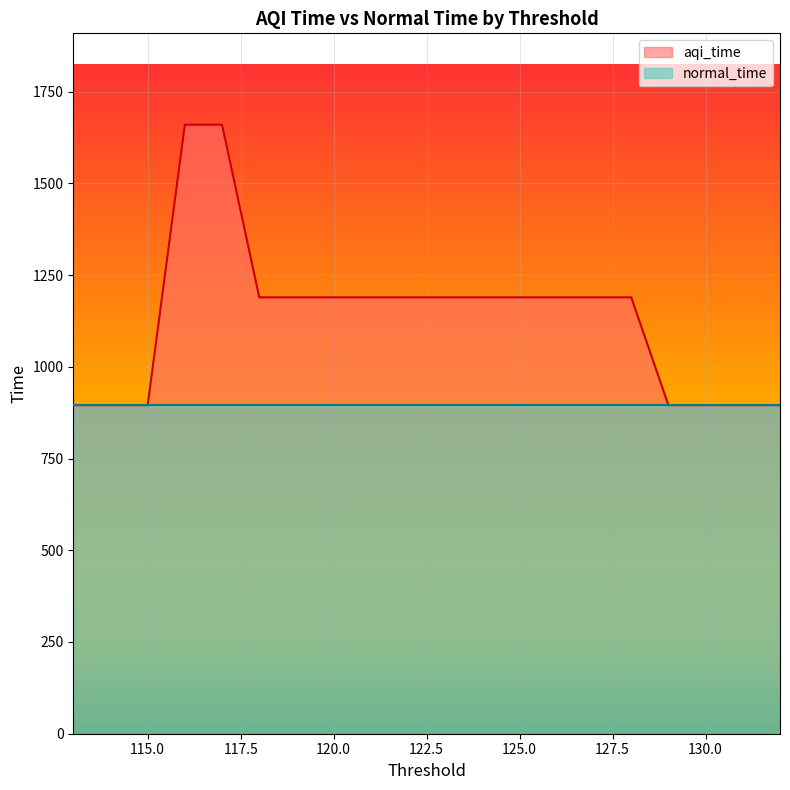

Does the chart display data point markers on the line(s)?

No